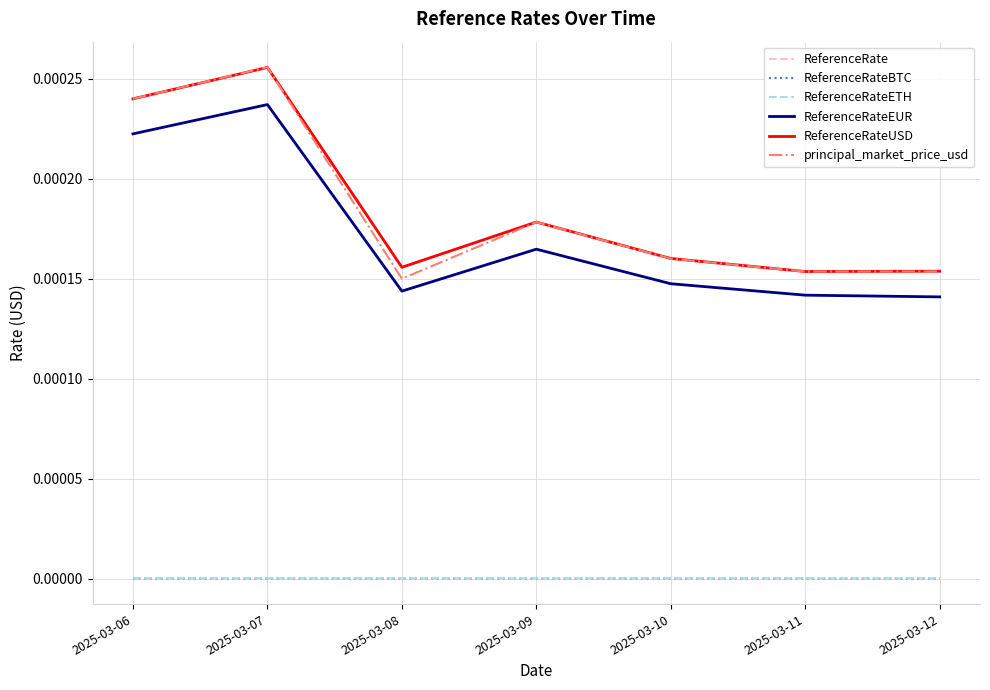

True or false: ReferenceRateUSD and ReferenceRateEUR cross at least once.

False